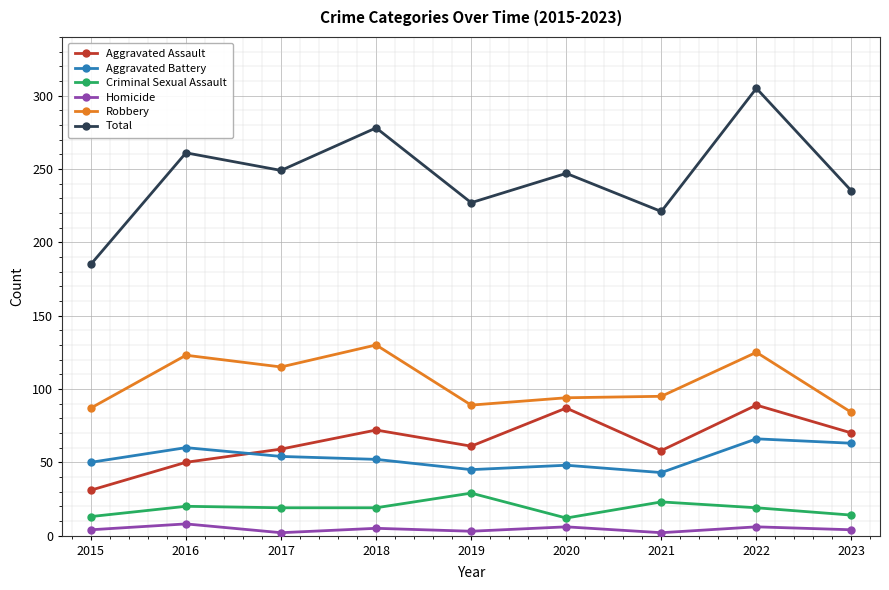

Where does the Aggravated Battery series first go above 52?

2016